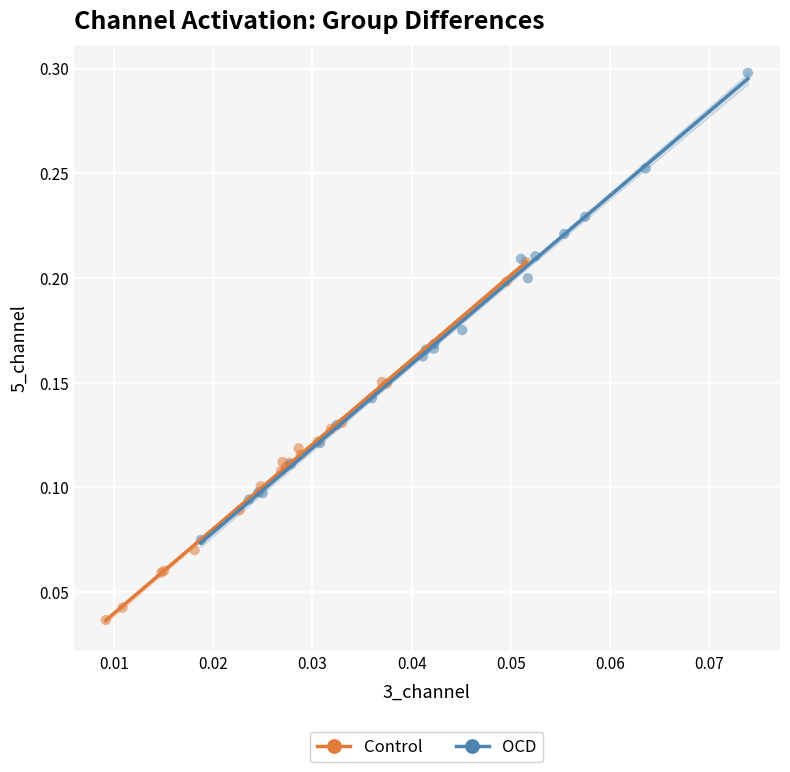

Which series has the largest Y range (max minus min)?

OCD